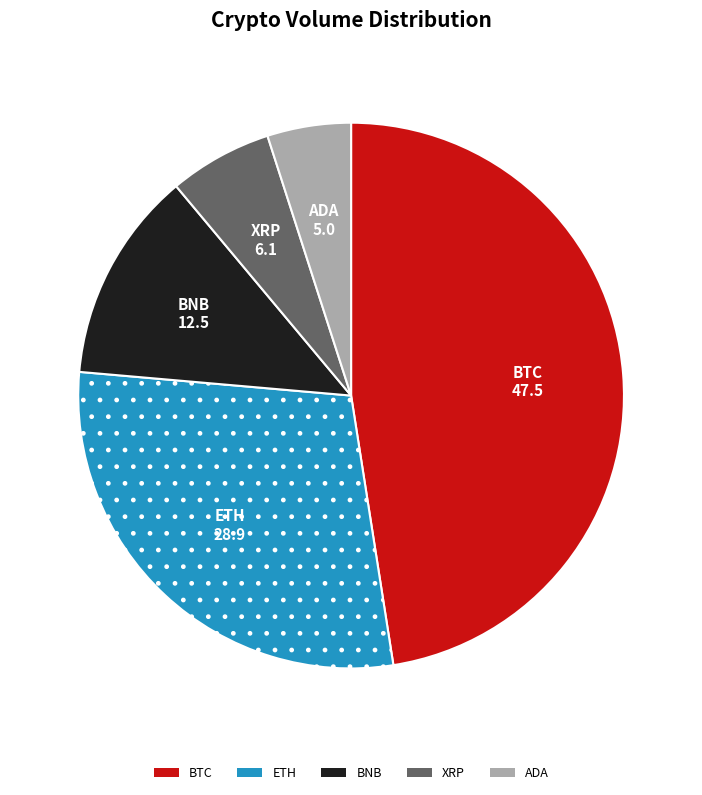

What is the ratio of the value at BNB to the value at BTC?

0.3